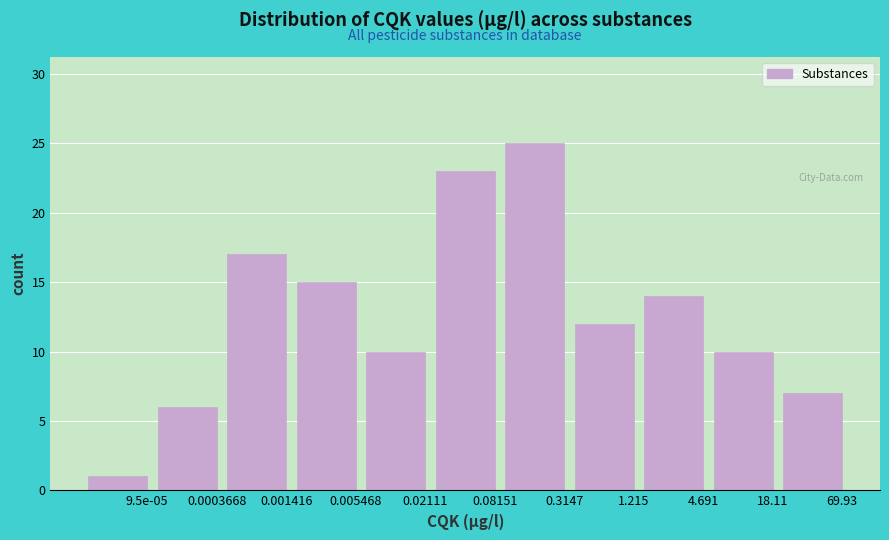

Reading left to right, list all the values displayed in this chart.

9.5e-05=1	0.0003668=6	0.001416=17	0.005468=15	0.02111=10	0.08151=23	0.3147=25	1.215=12	4.691=14	18.11=10	69.93=7